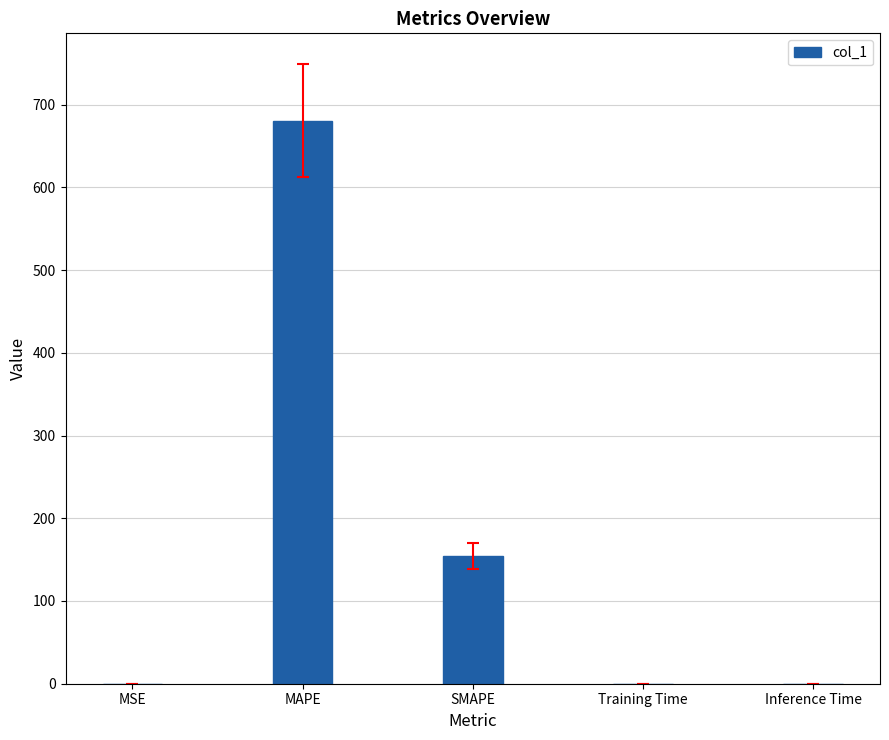

What is the greatest value displayed?

680.7